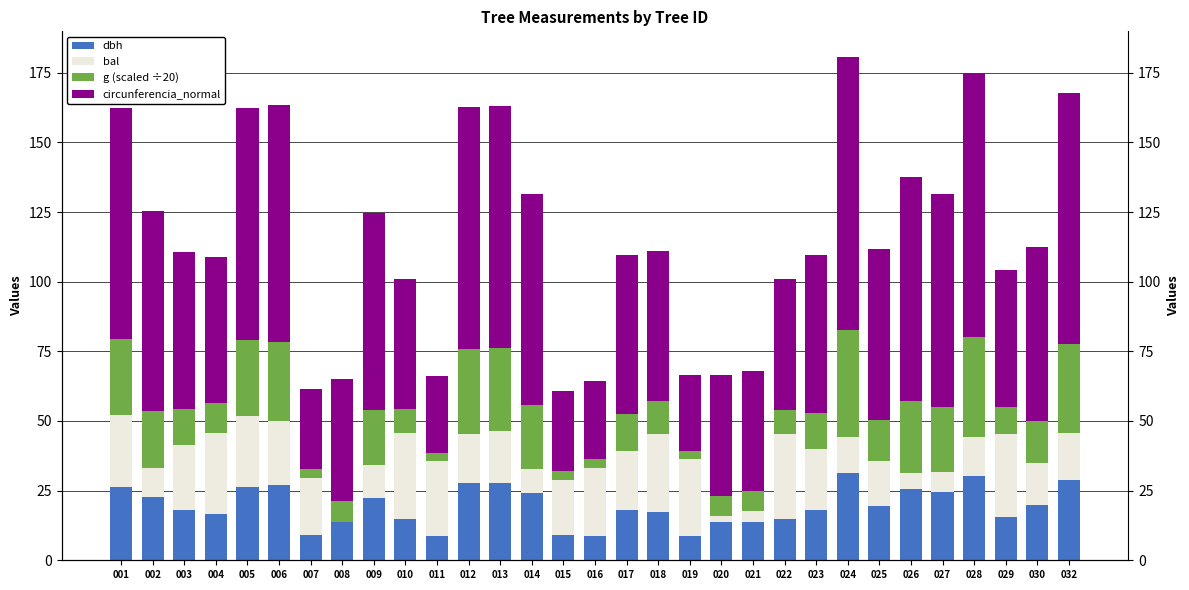

What is the value of the dbh bar at the 29th from the left?

15.7